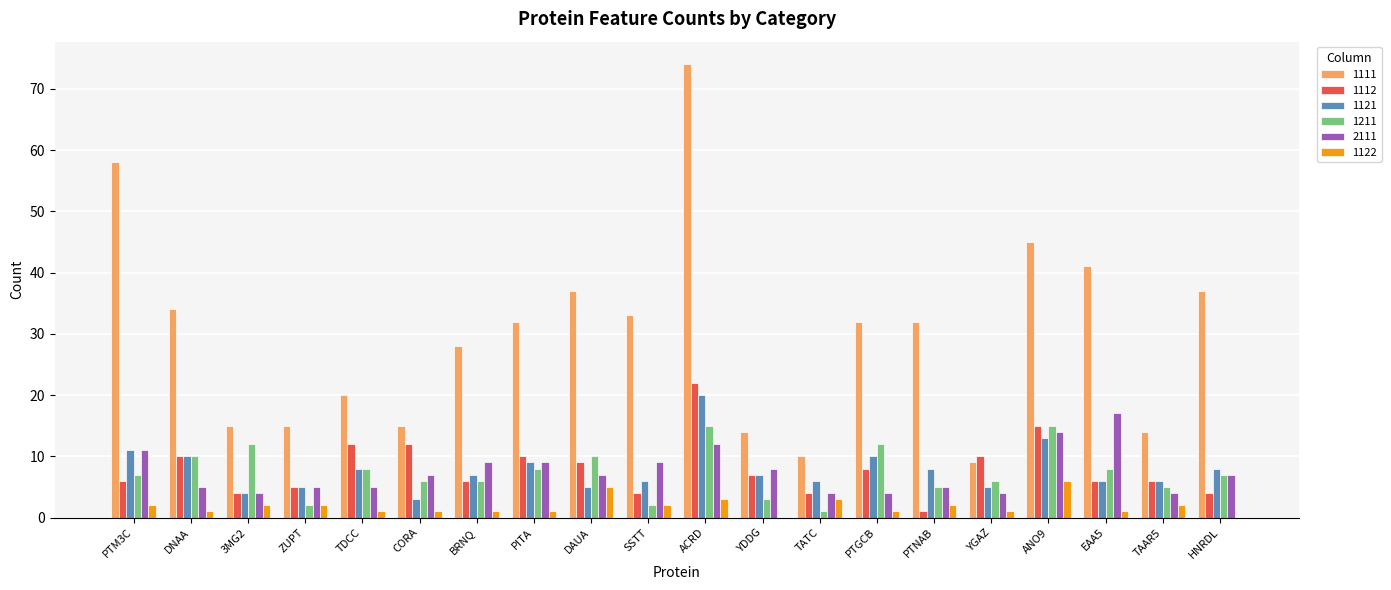

The 1122 series shows 1 at EAA5. True or false?

True